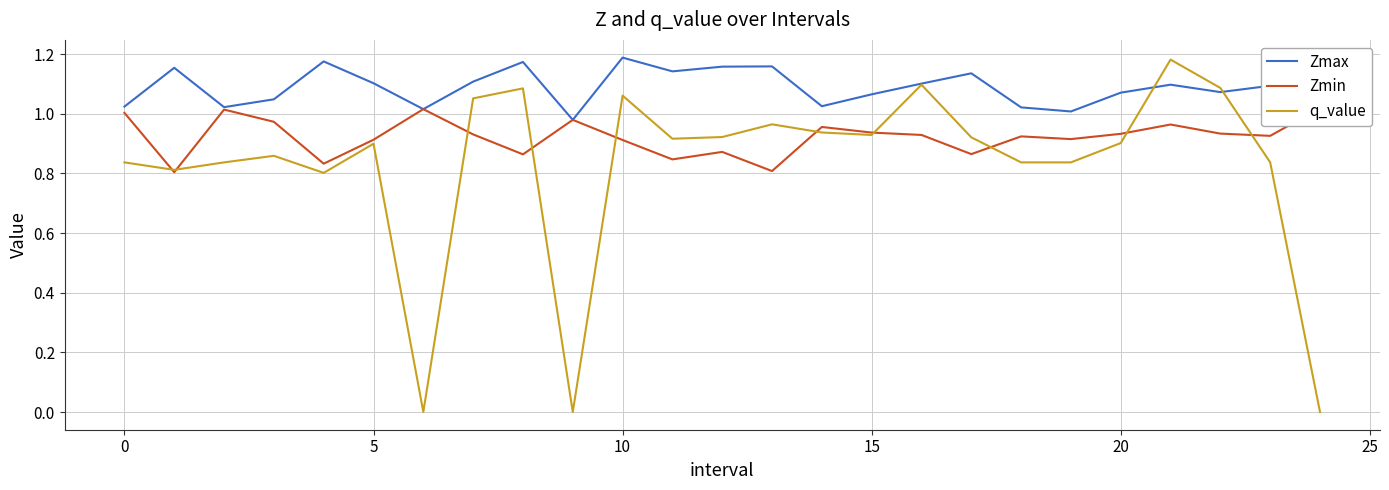

At which category is the sum across all series the highest?

21